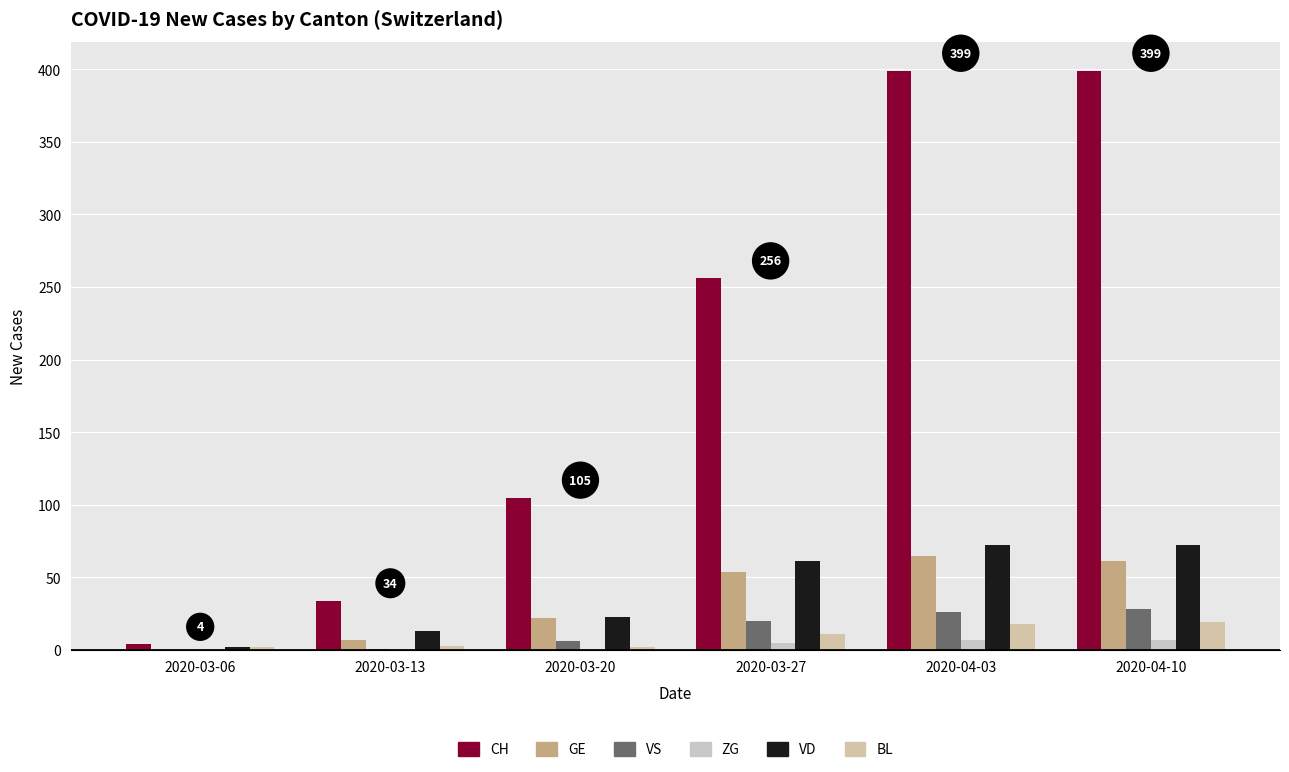

The value of CH at 2020-03-13 is 19. True or false?

False